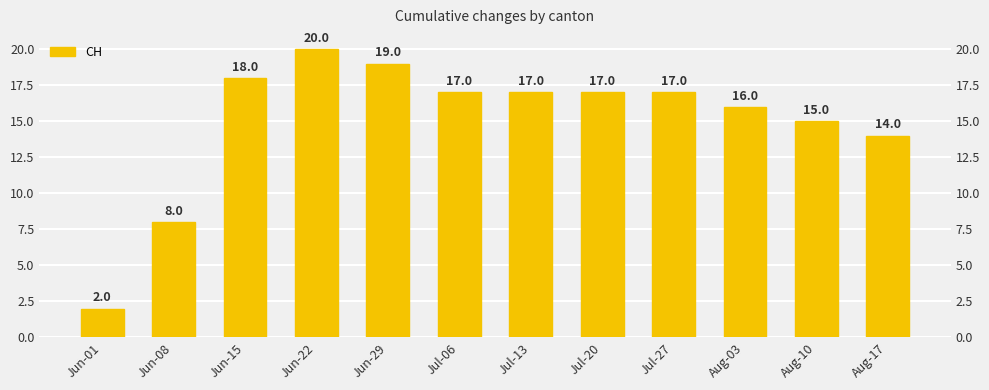

What is the change in value from Jun-08 to Jul-13?

+9